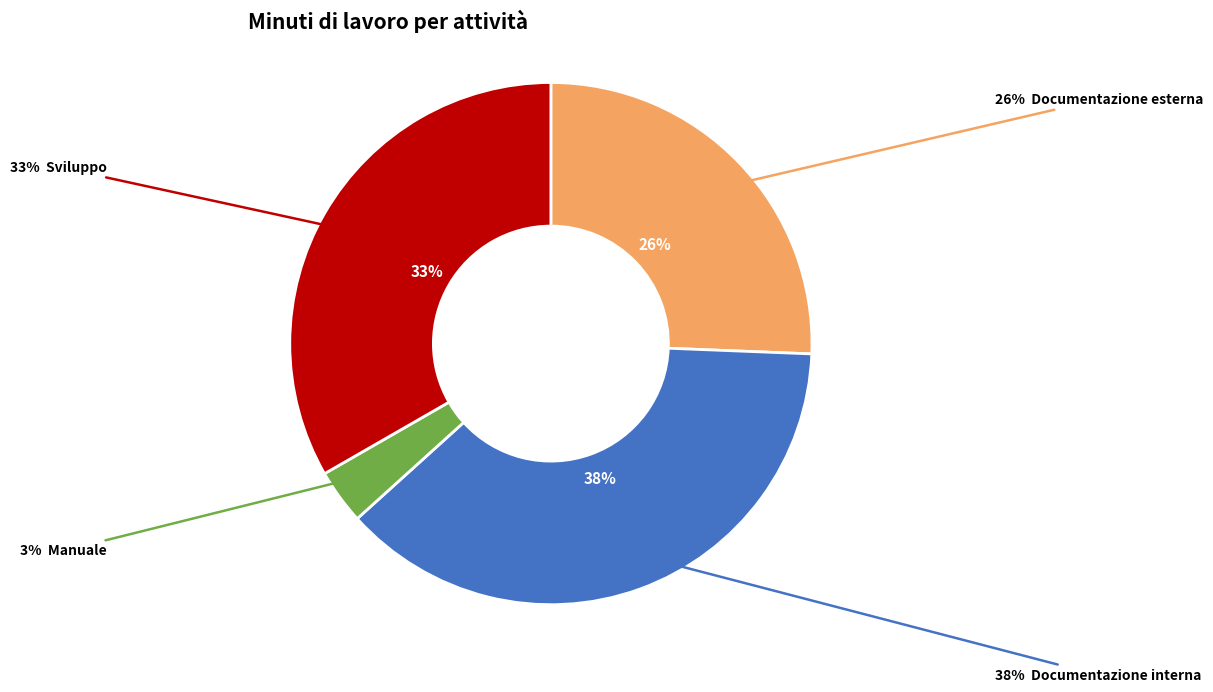

Which category has the biggest portion of the pie?

Documentazione interna